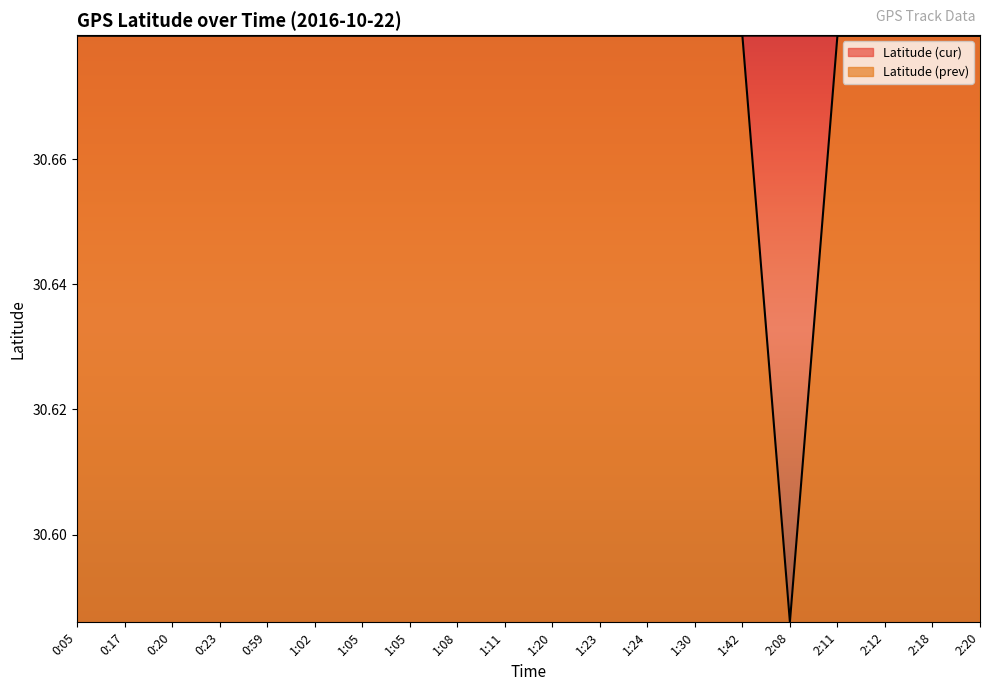

The Latitude (prev) series shows 30.7 at 1:30. True or false?

True